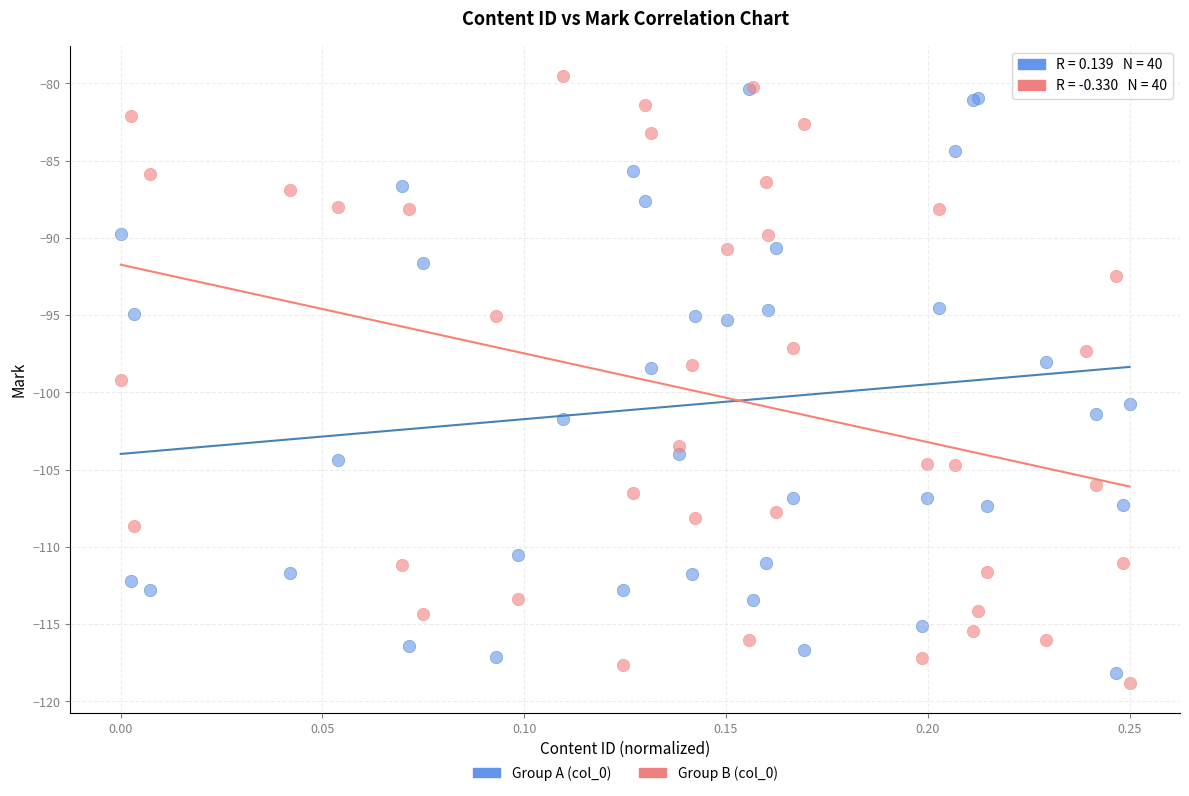

Which series reaches the maximum Y coordinate?

Group B (col_0)